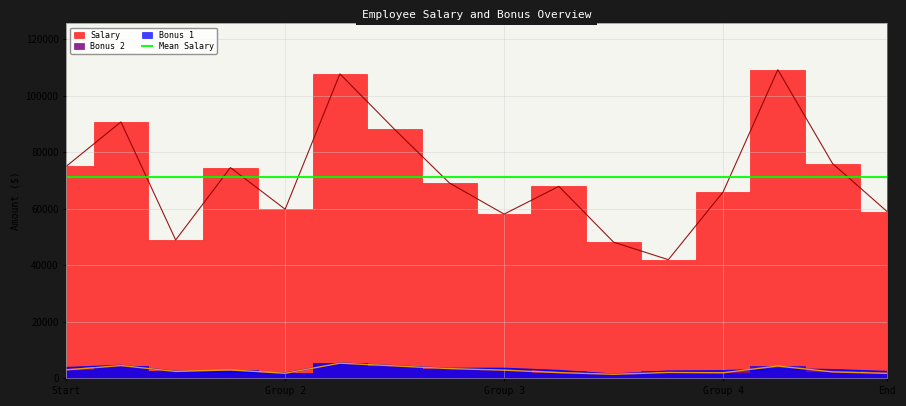

Is it true that Salary equals 20399.0 at Ches Bonnell?

False